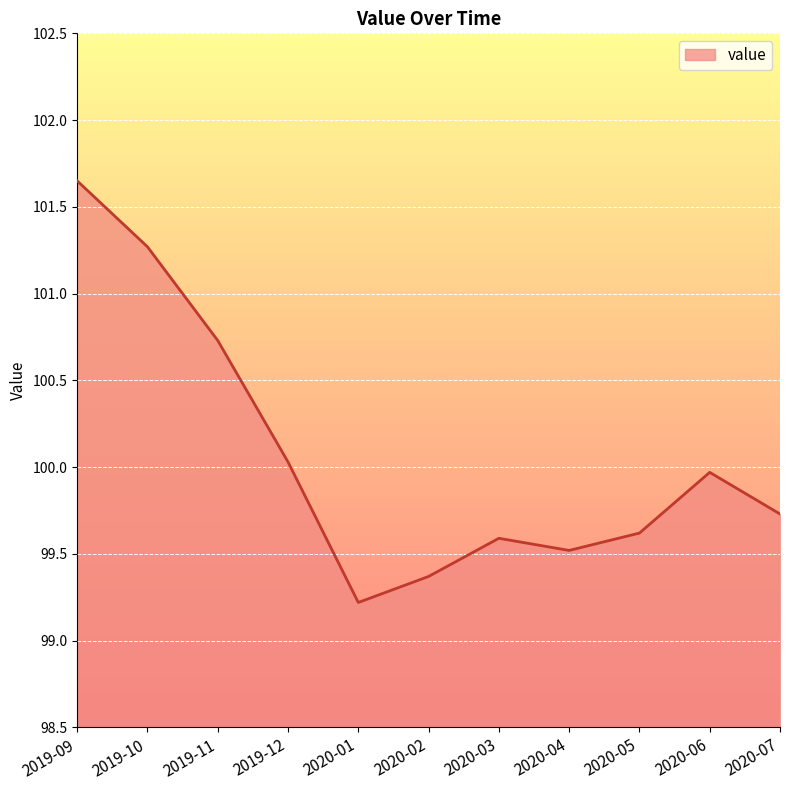

The value at 2020-02 is 99.4. True or false?

True